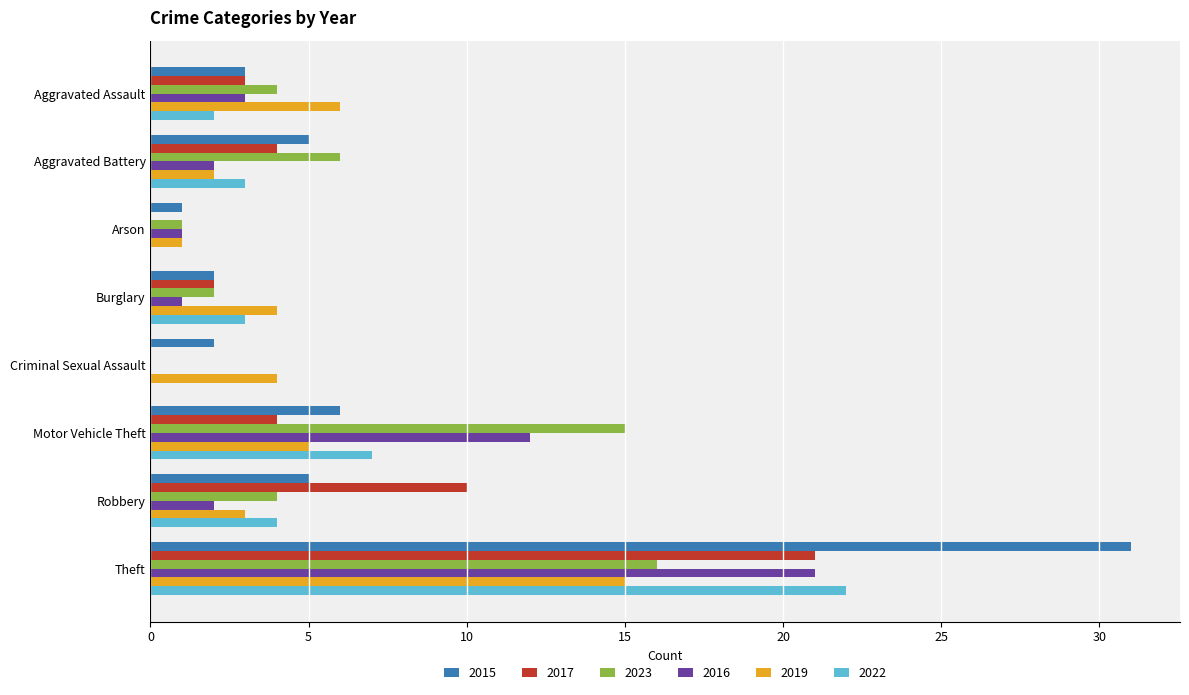

How many data points does each series have?

8